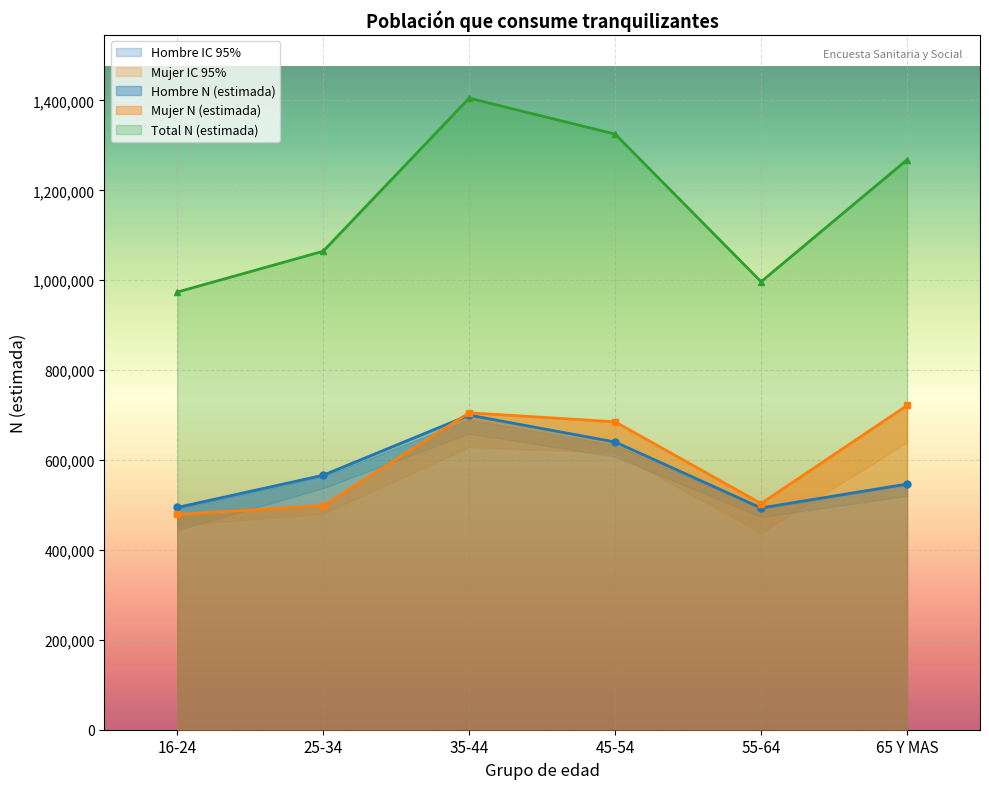

What is the label of the 2nd point from the left?

25-34